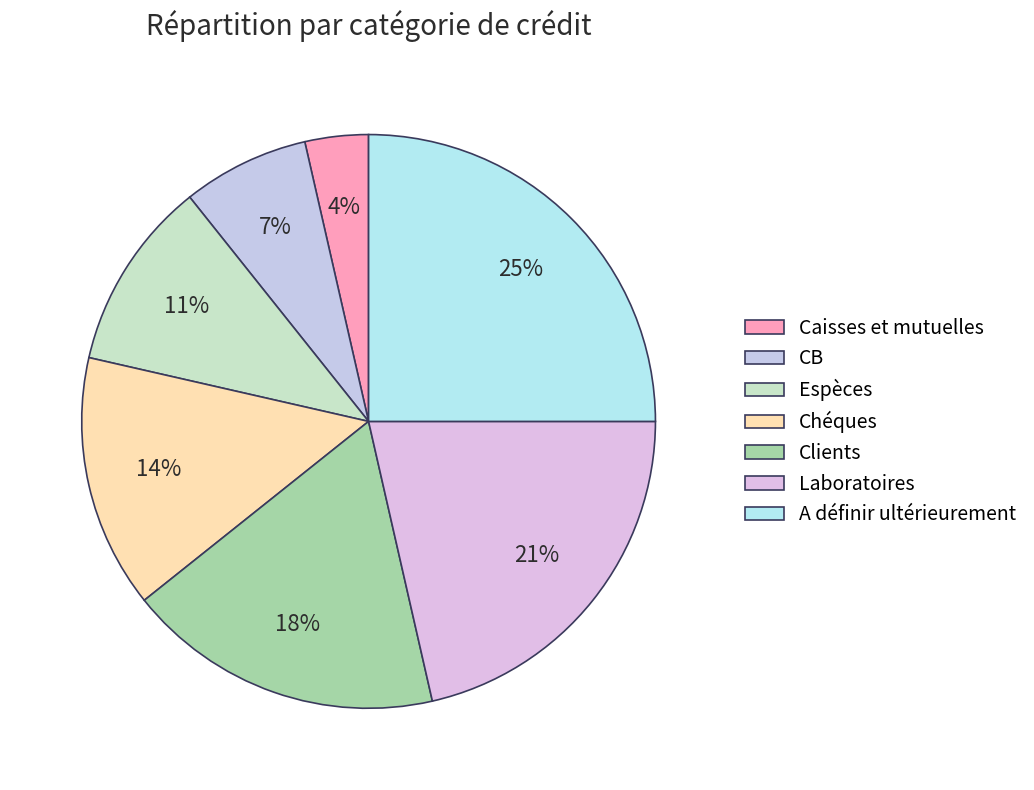

To the nearest percent, what is the average slice percentage?

14%